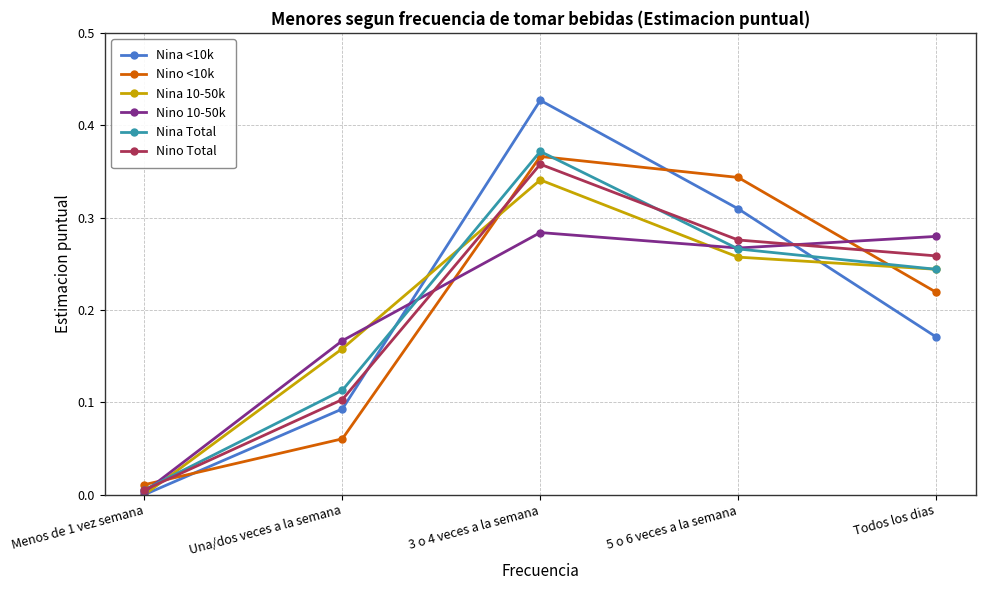

Rank the categories by Nino Total value from highest to lowest.

3 o 4 veces a la semana, 5 o 6 veces a la semana, Todos los dias, Una/dos veces a la semana, Menos de 1 vez semana